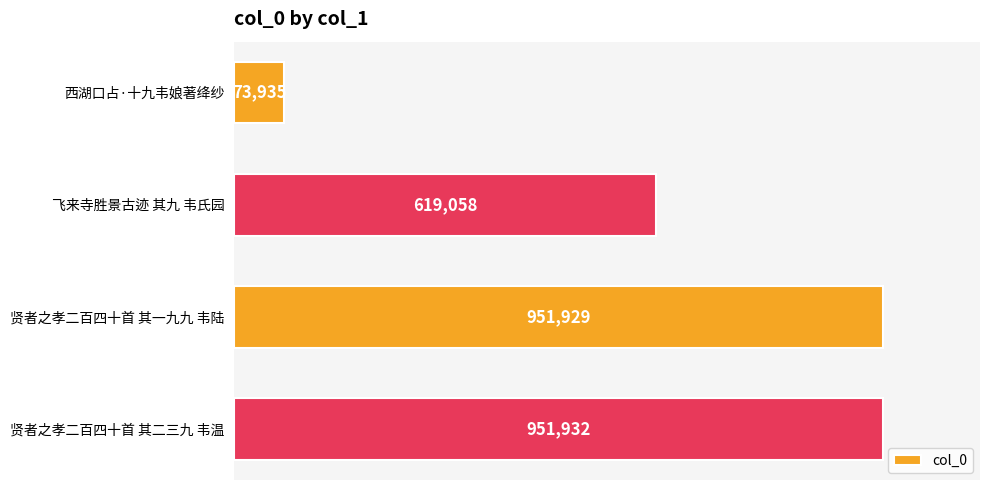

What is the smallest value displayed?

73935